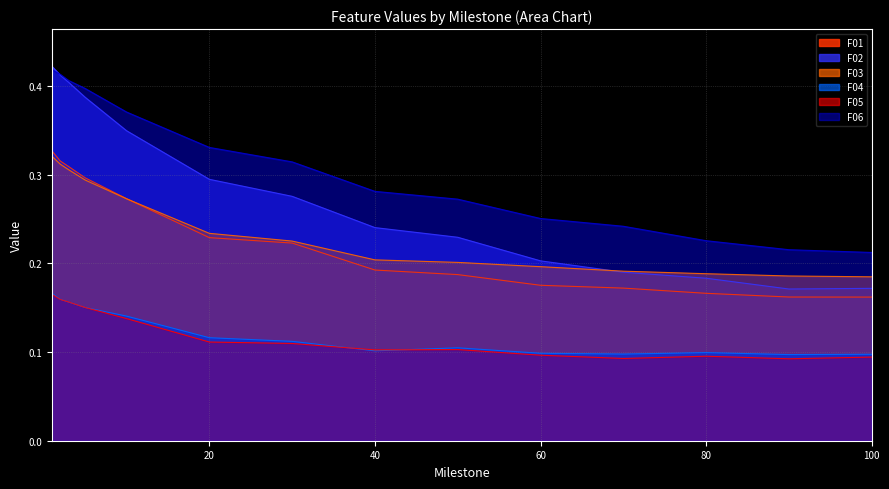

Which series has the largest total across all categories?

F06